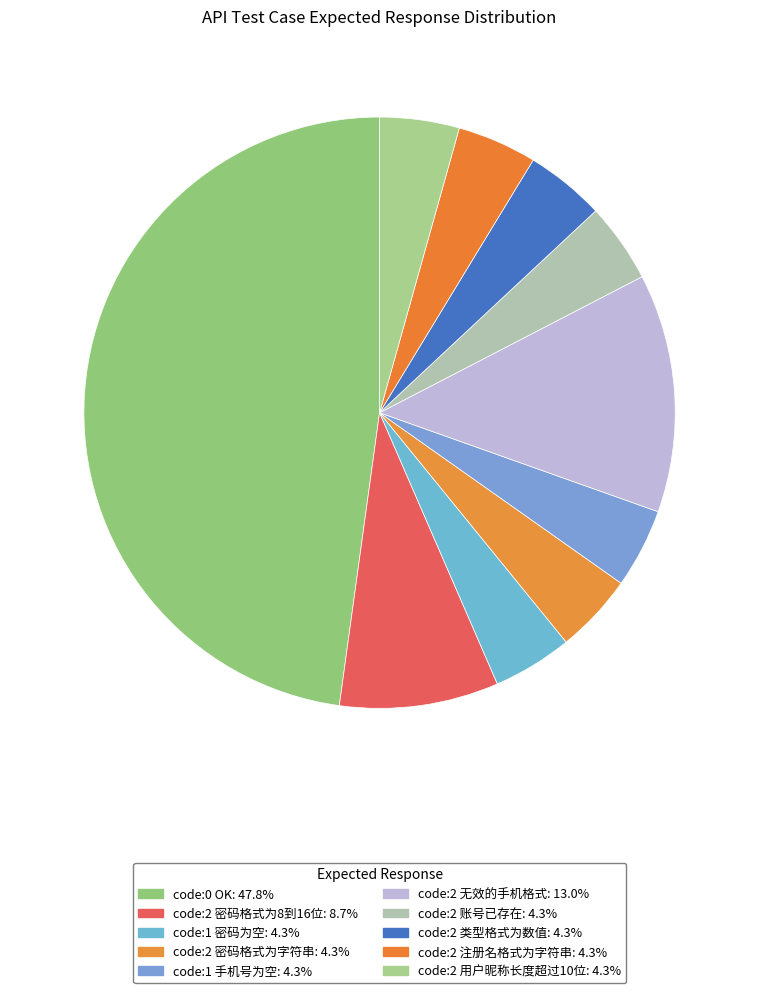

To the nearest percent, what percentage of the pie is code:2 密码格式为8到16位?

9%